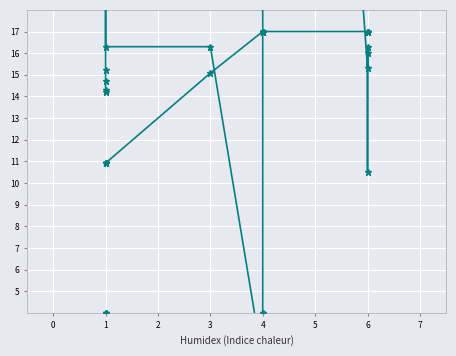

True or false: completeness and subsystem number intersect in this chart.

False